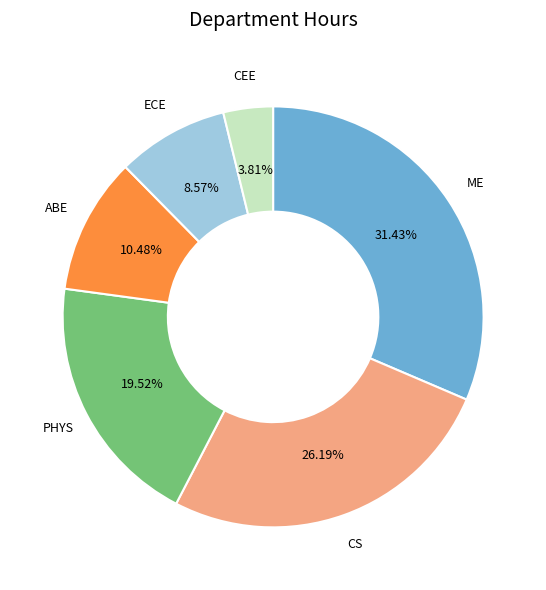

To the nearest percent, what is the difference between the PHYS and CS slice percentages?

7%